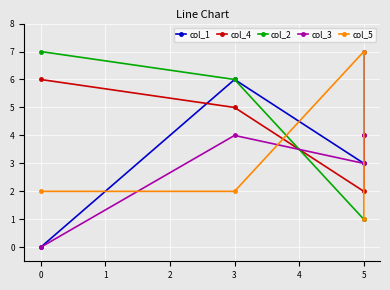

Is the value of col_3 at 0 greater than the value of col_2 at 5?

No